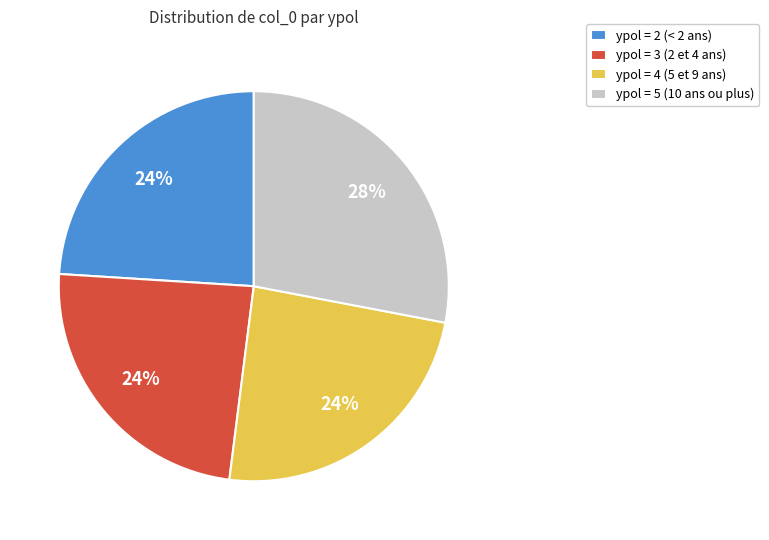

How many slices are in this pie chart?

4